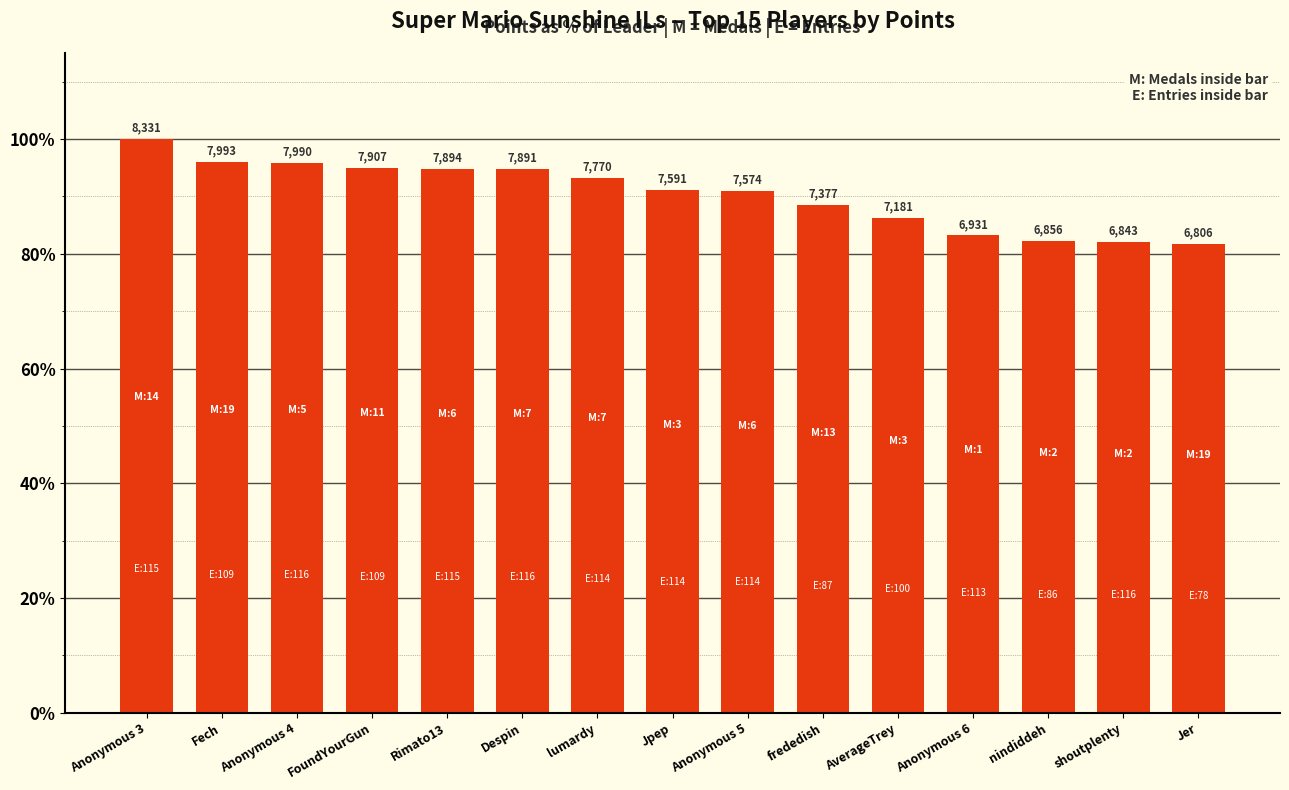

Does the chart contain stacked bars?

No